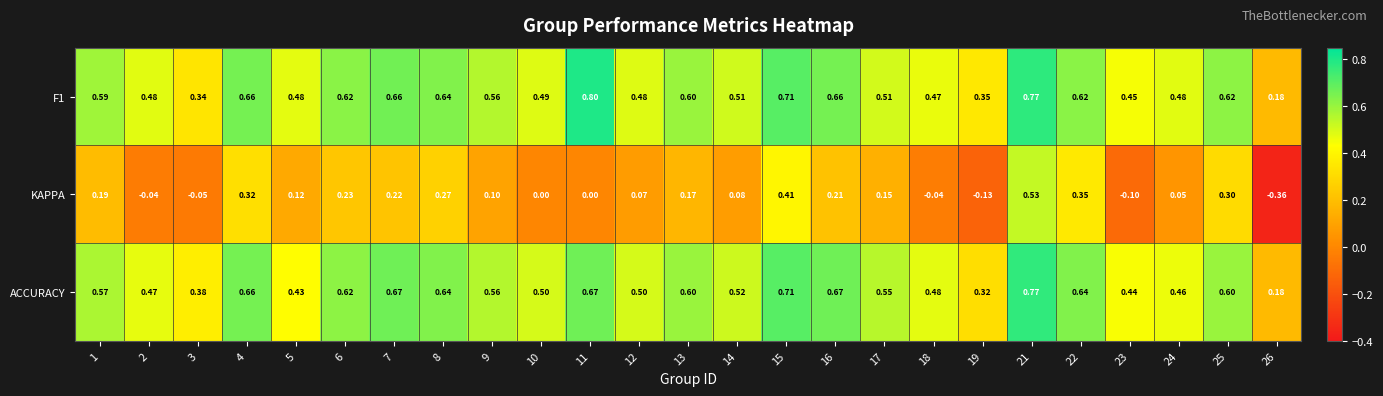

Is the value of ACCURACY at 16 greater than the value of KAPPA at 15?

Yes